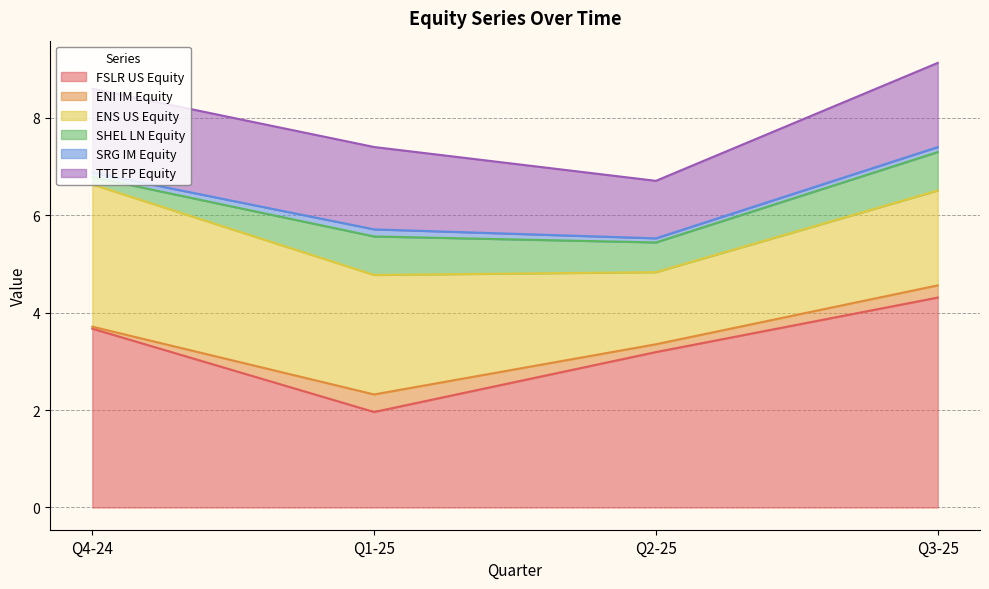

At which category is the sum across all series the highest?

Q3-25